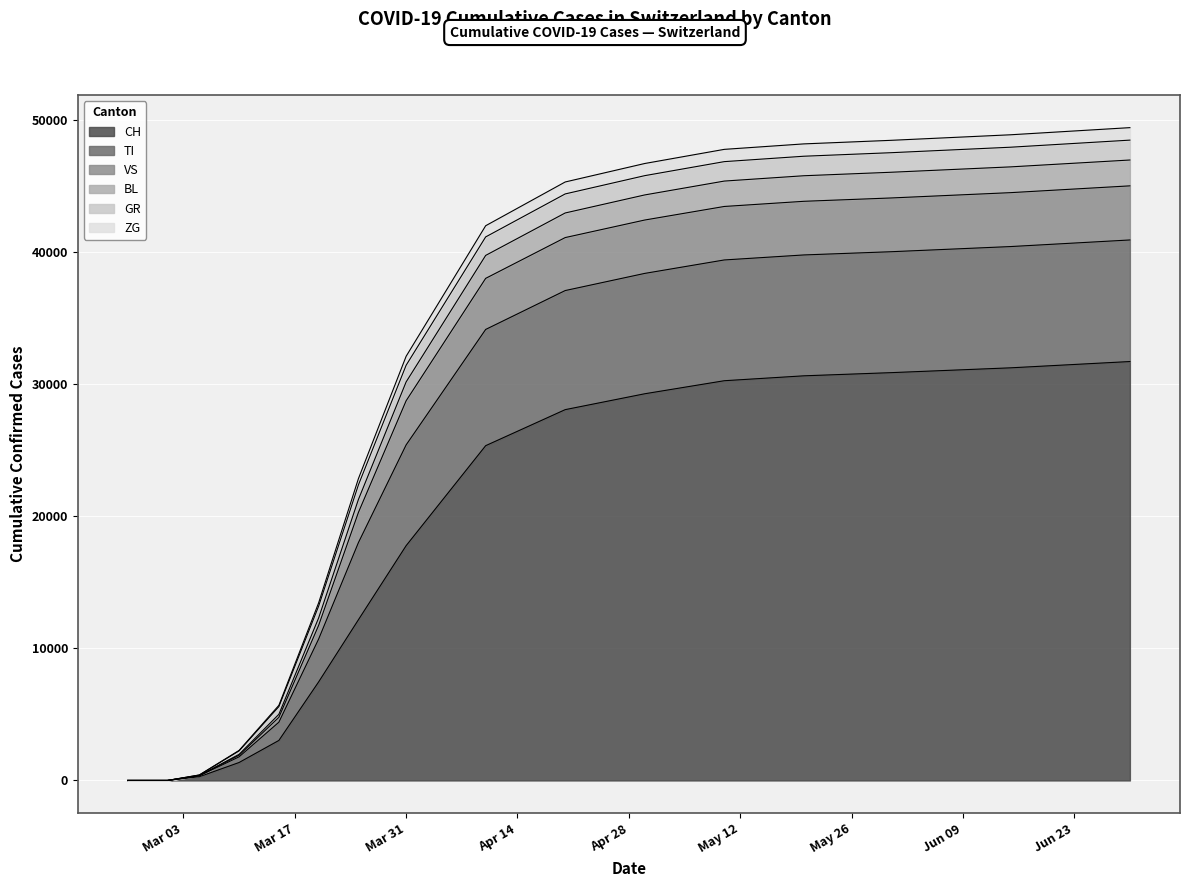

At which label does TI reach its peak?

2020-06-30